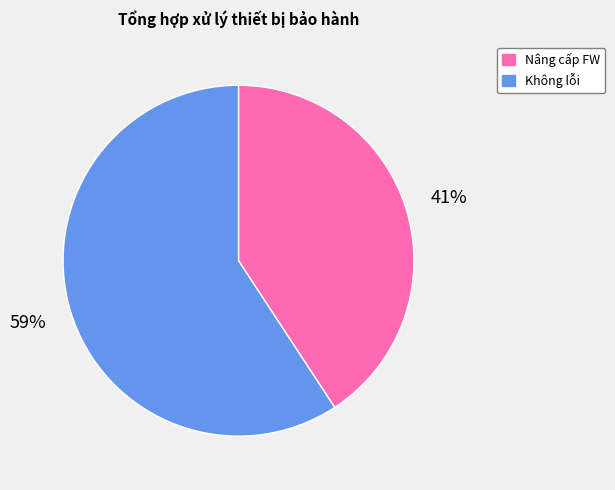

How many segments does this pie chart have?

2